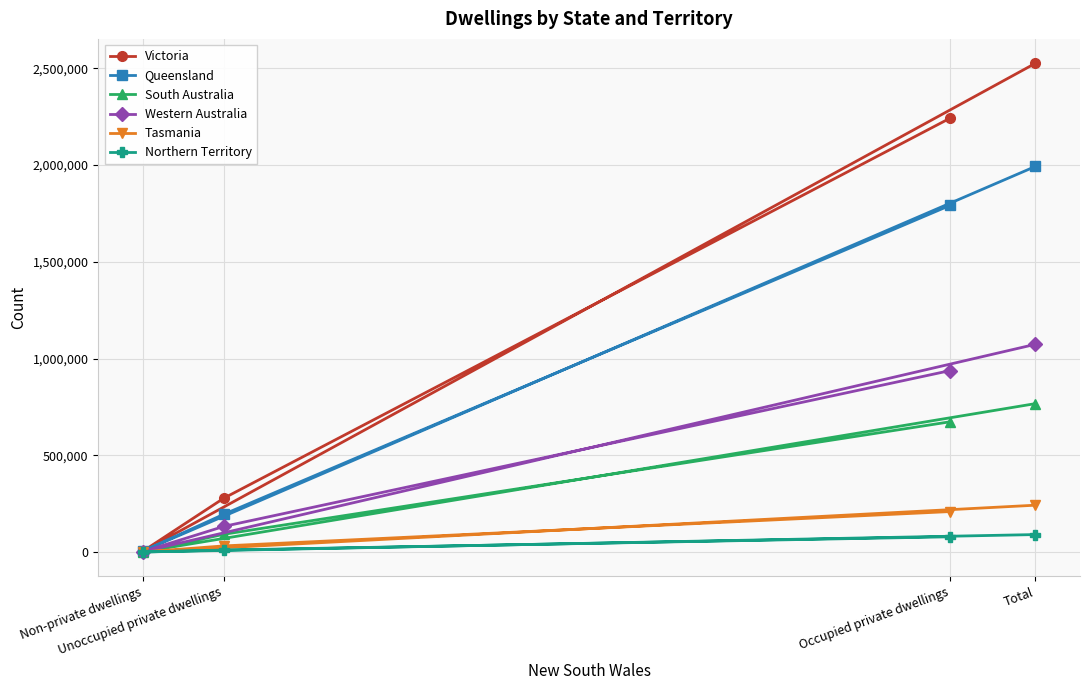

True or false: Victoria has a value of 2242283 at Occupied private dwellings.

True